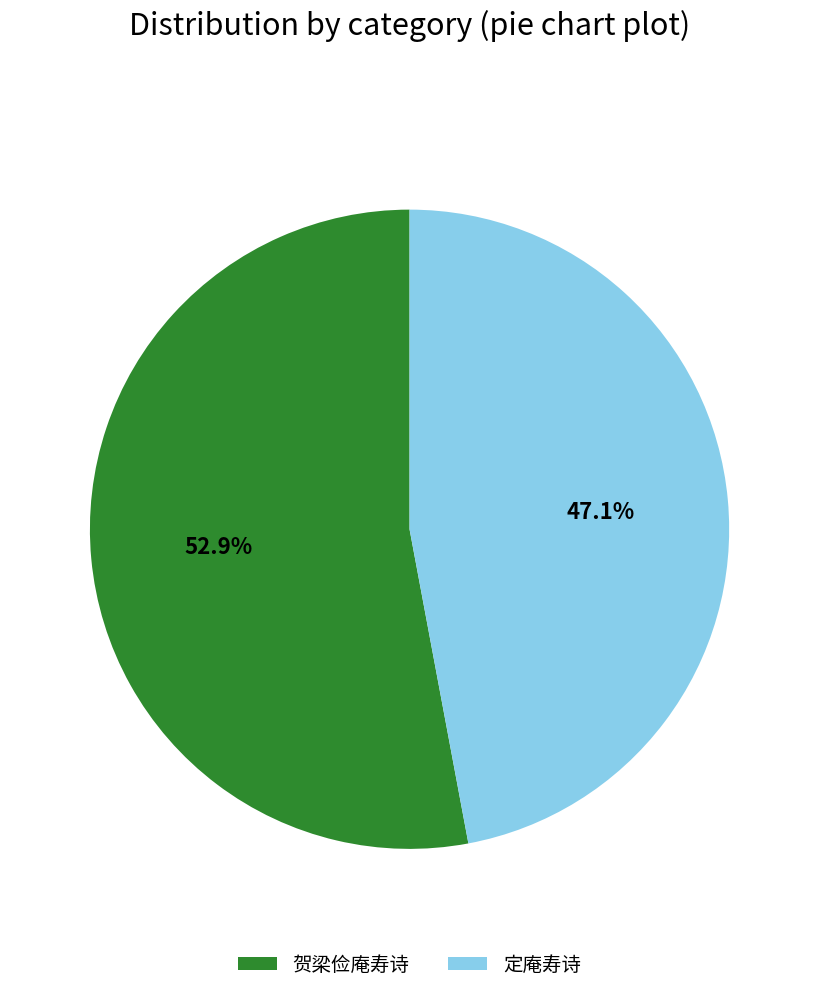

Is there a majority slice in this chart?

Yes